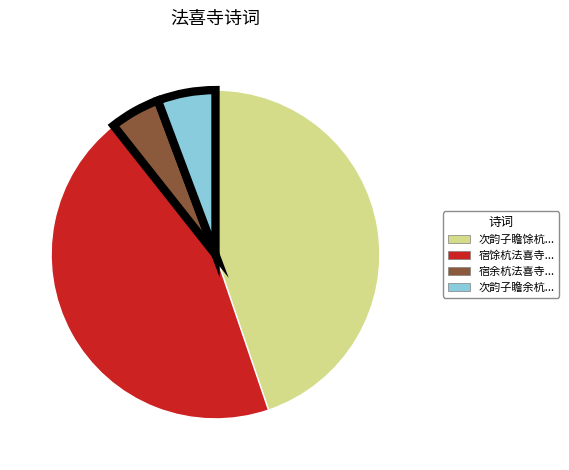

Is there a majority slice in this chart?

No